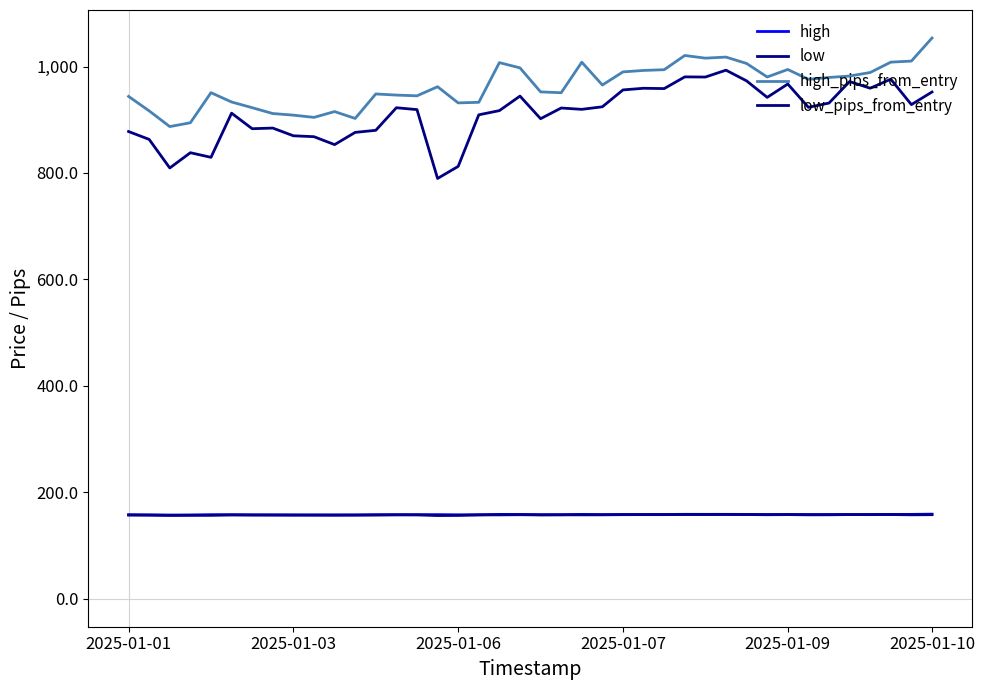

True or false: low_pips_from_entry and high_pips_from_entry intersect in this chart.

False